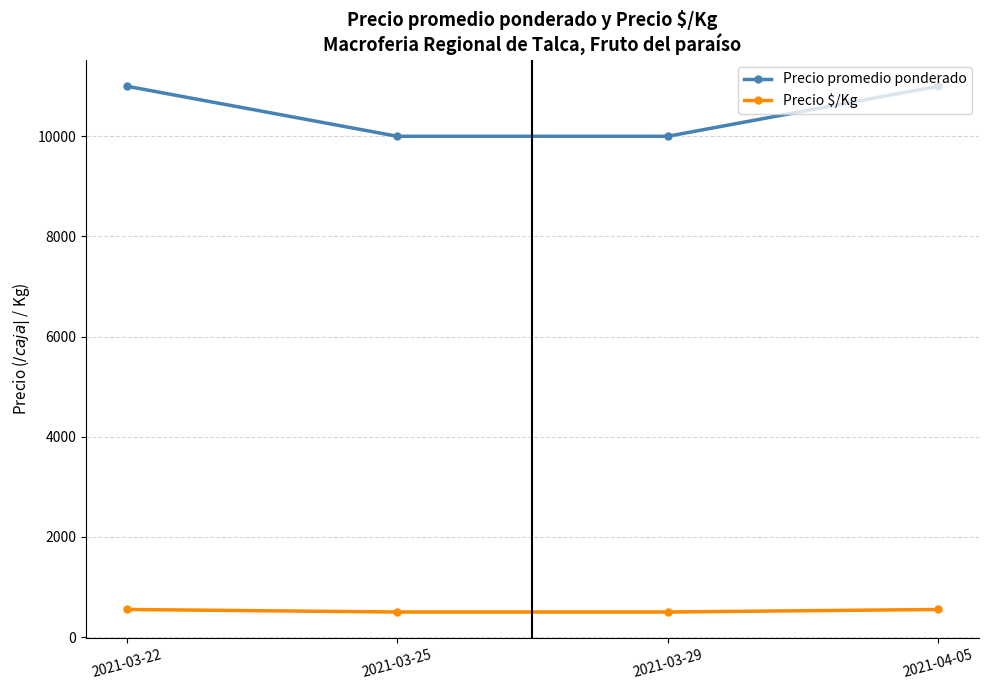

True or false: Precio promedio ponderado has more than 2 points higher than both neighbors.

False